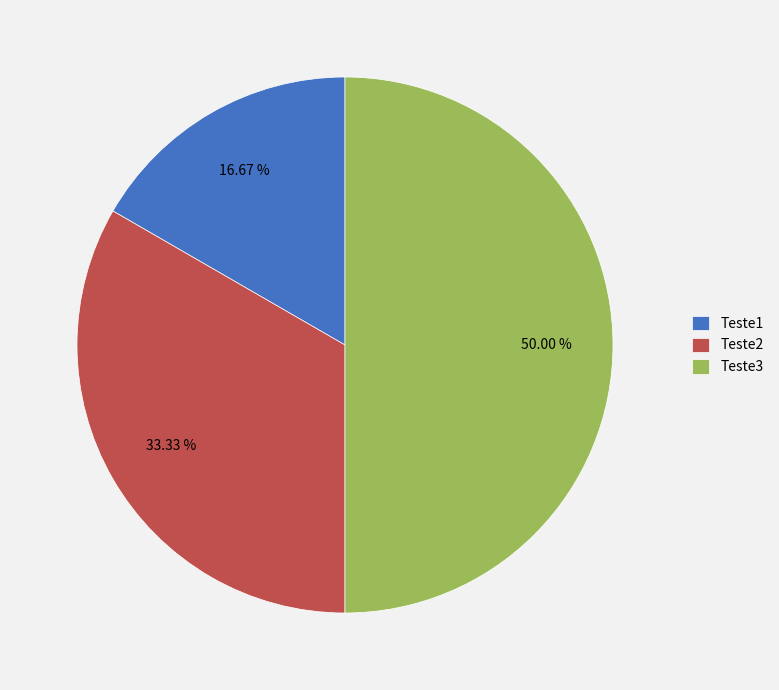

Which category has the smallest portion of the pie?

Teste1